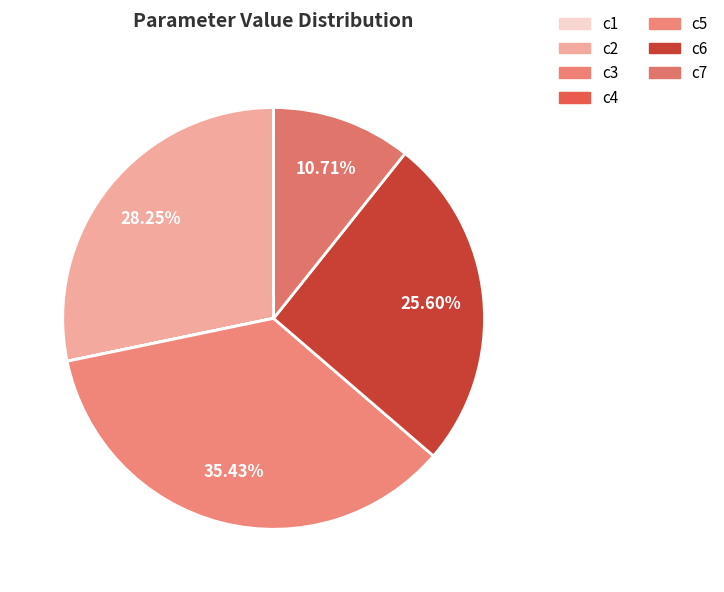

The c2 slice represents 40% of the pie. True or false?

False